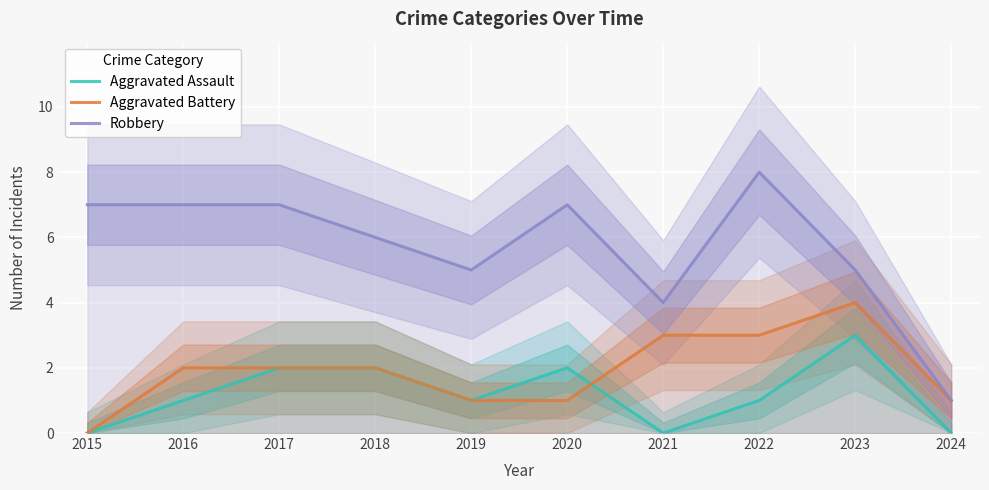

What is the value of the Robbery point at the 2nd from the left?

7